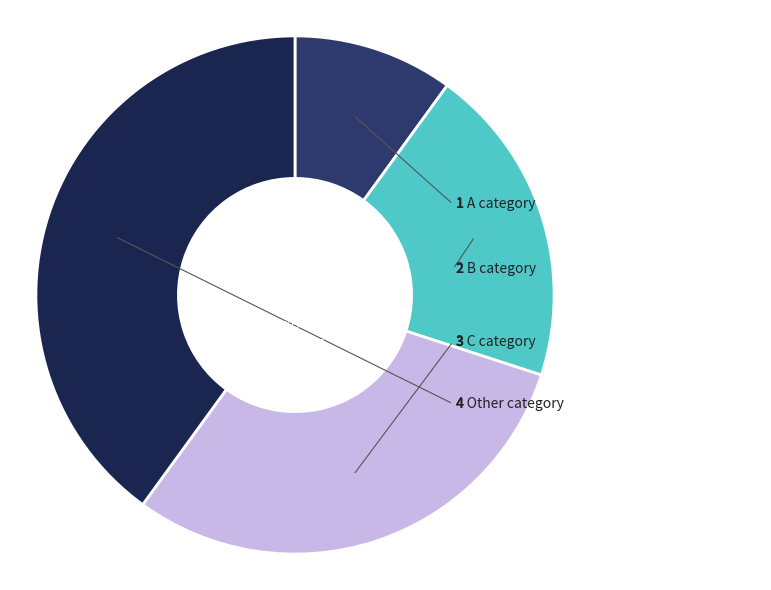

Is there any slice that represents more than half of the pie?

No